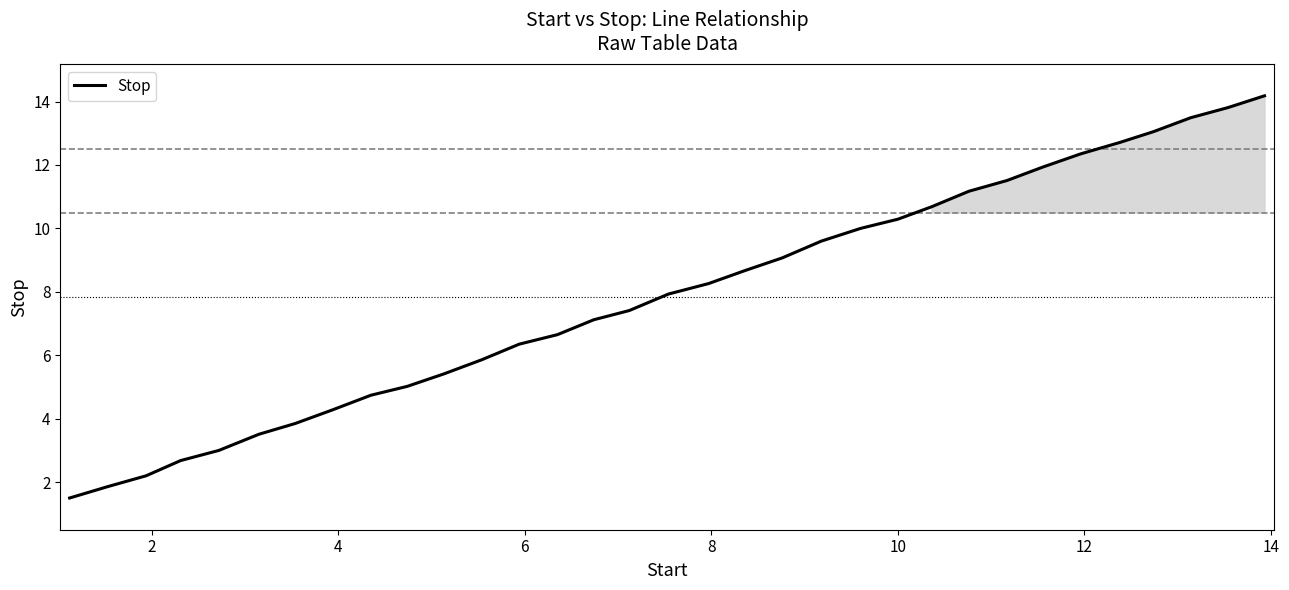

What is the smallest value displayed?

1.5